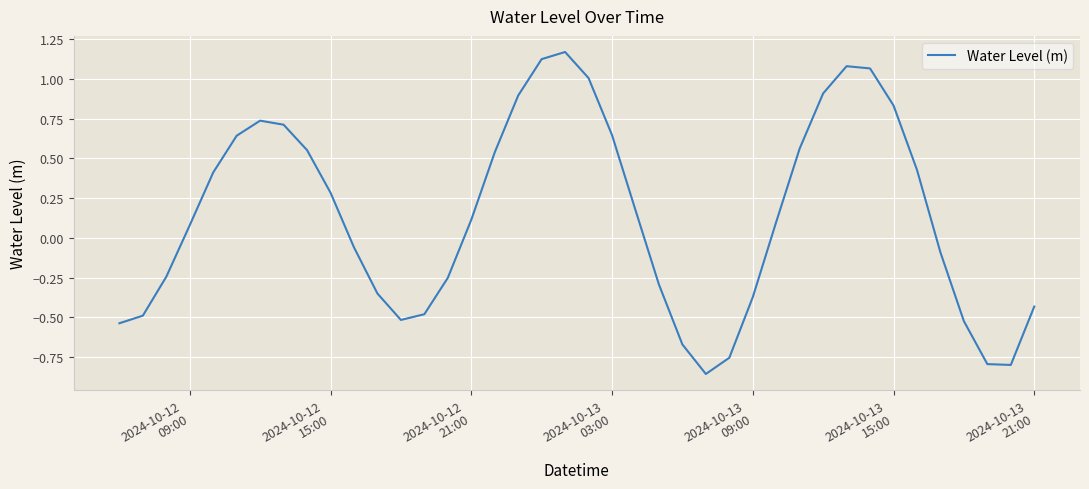

Is this an area chart (filled region under the line)?

No